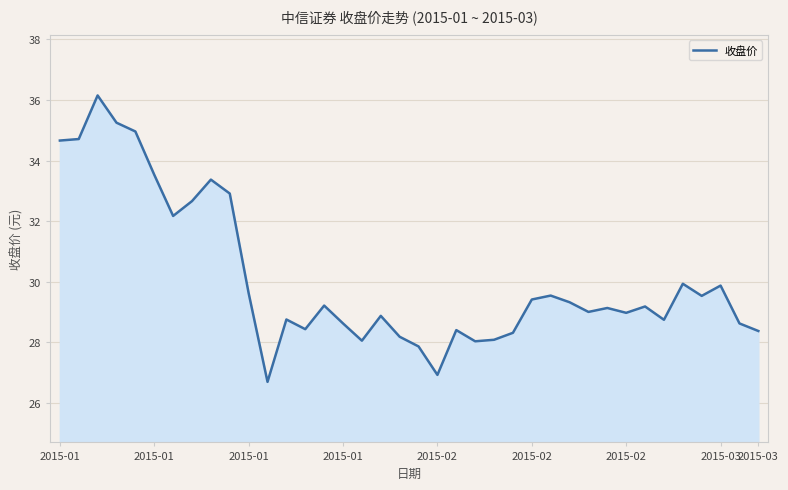

What is the difference between the maximum and minimum values?

9.5